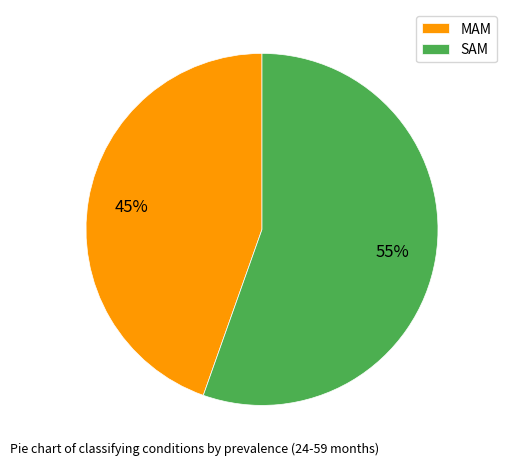

To the nearest percent, what is the combined percentage of SAM and MAM?

100%